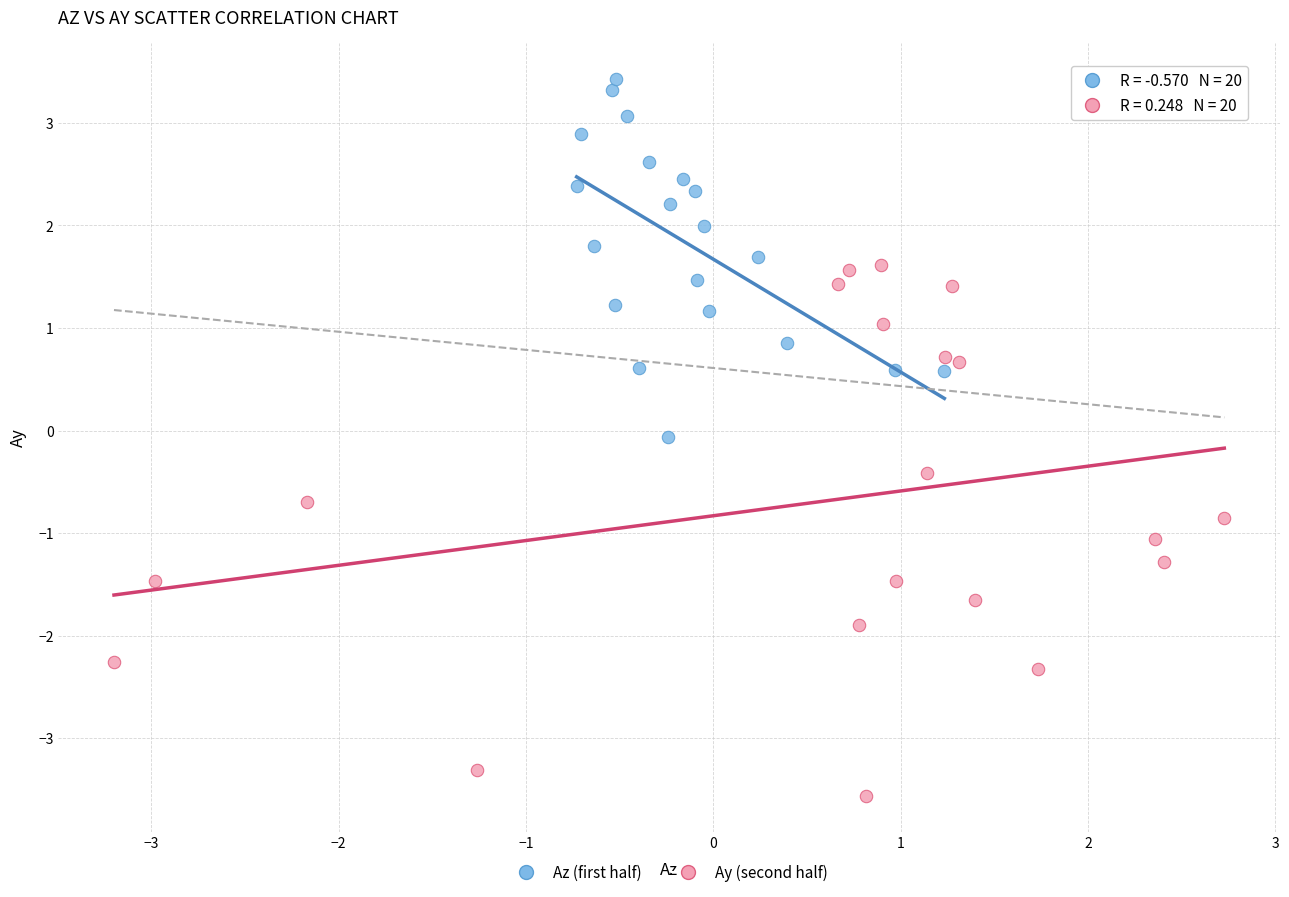

Which series contains the highest Y value?

Az (first half)